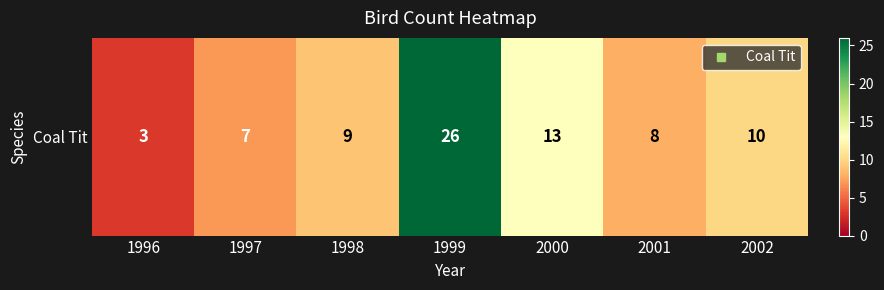

Is it true that the value at 2000 is 13?

True